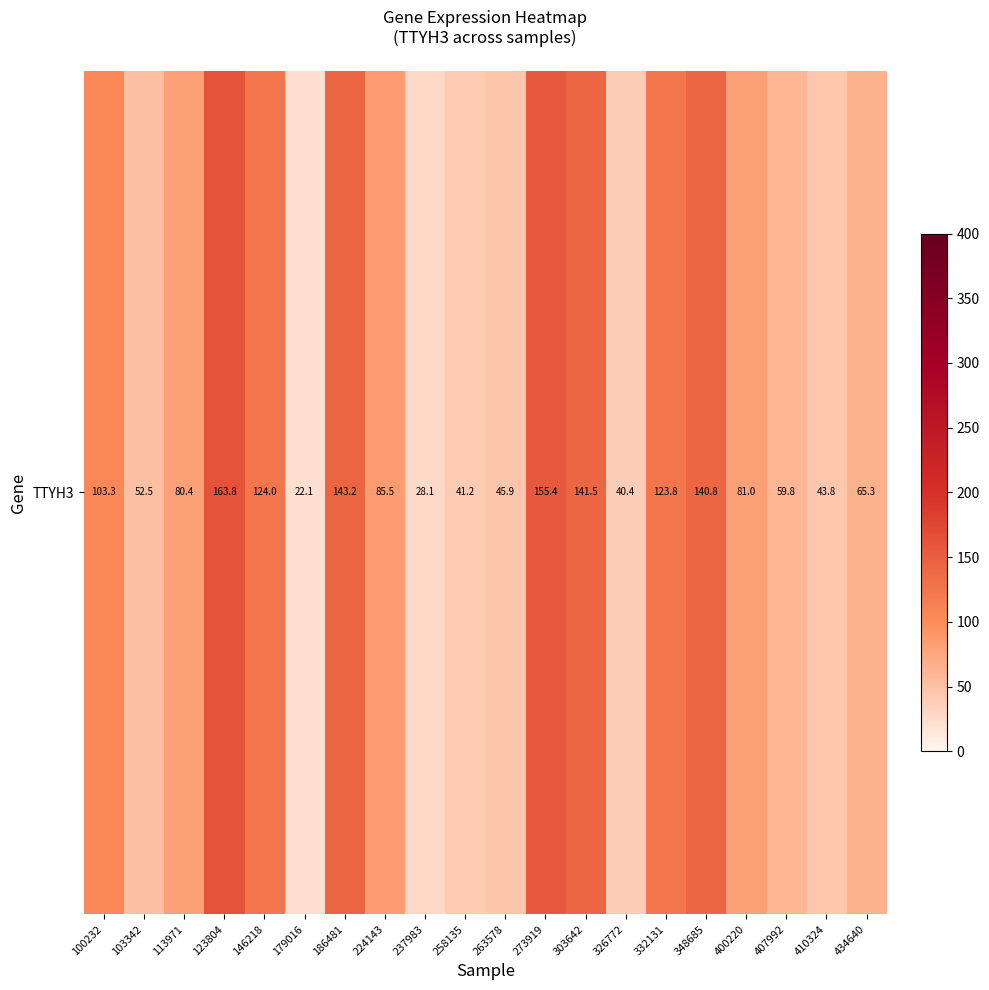

What is the minimum value shown in the chart?

22.1